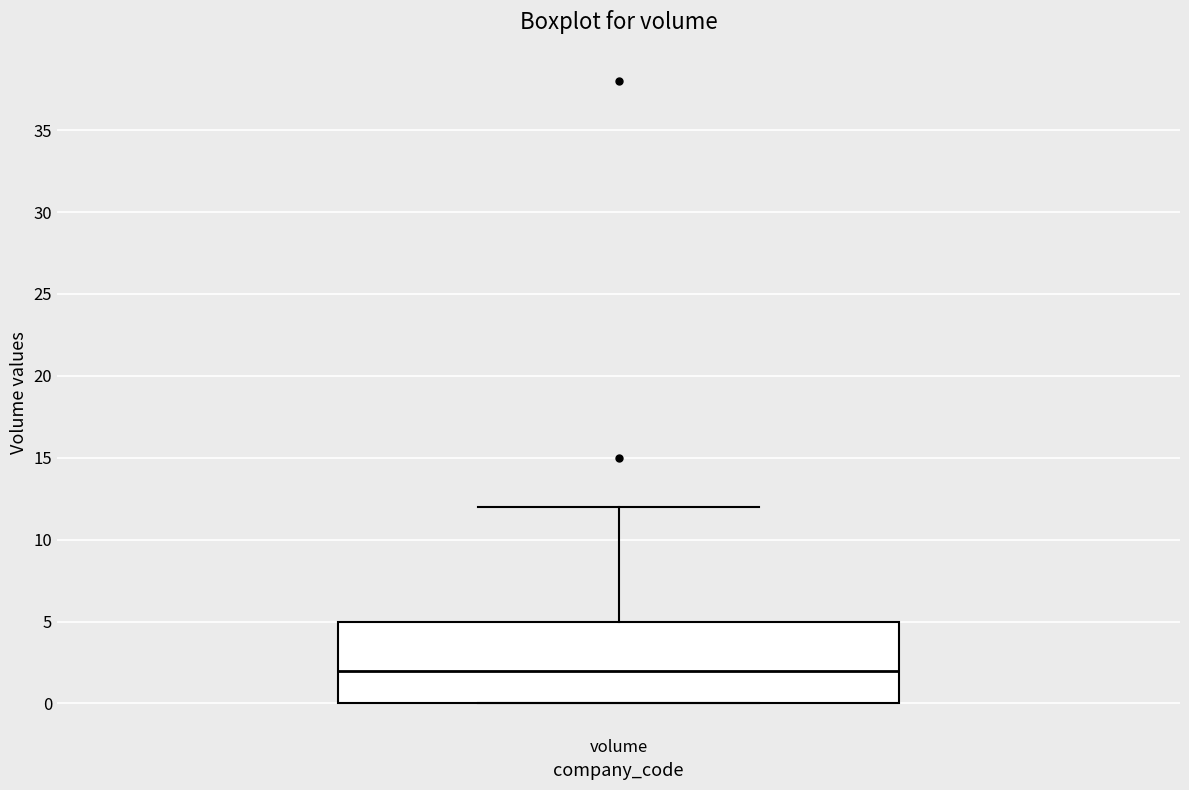

Where is the lower edge of the box for volume on the y-axis? The values are not printed on the chart, so give them approximately, as read against the axis.

0